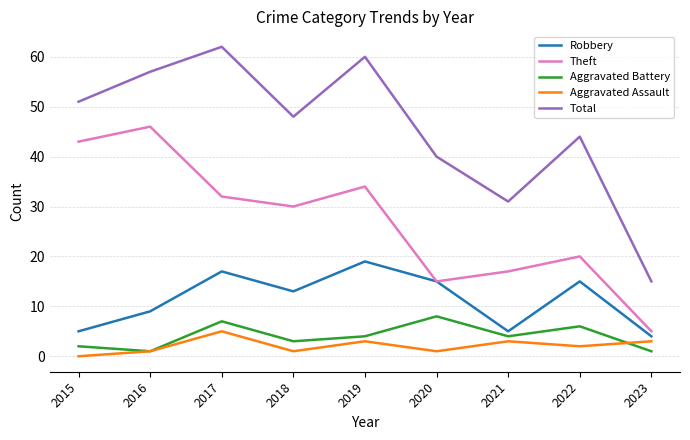

Which series changed the most between 2017 and 2022?

Total